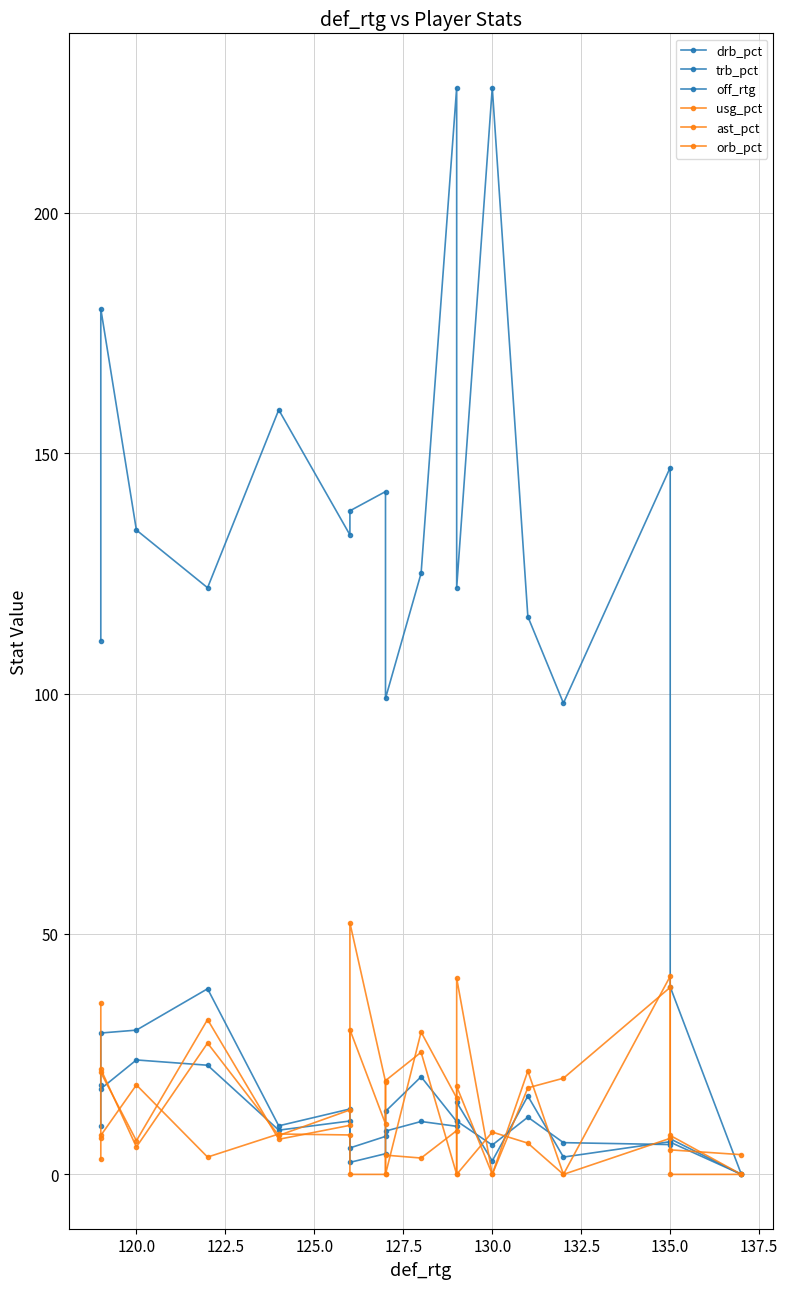

What is the sum of the ast_pct values at 137.5 and 132.5?

52.3